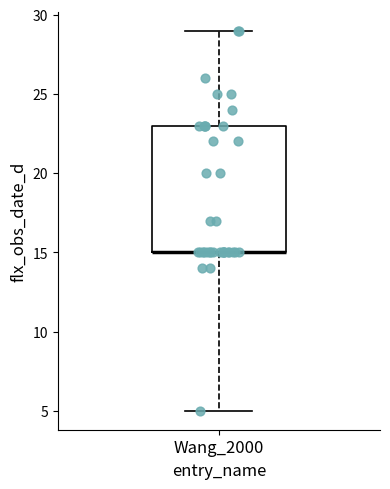

Where is the lower edge of the box for Wang_2000 on the y-axis? The values are not printed on the chart, so give them approximately, as read against the axis.

15